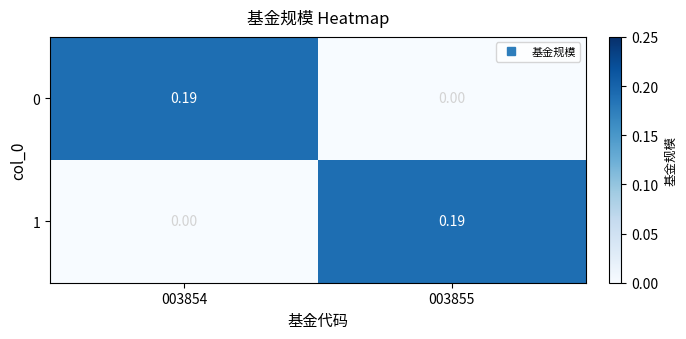

Count the number of categories in the chart.

2